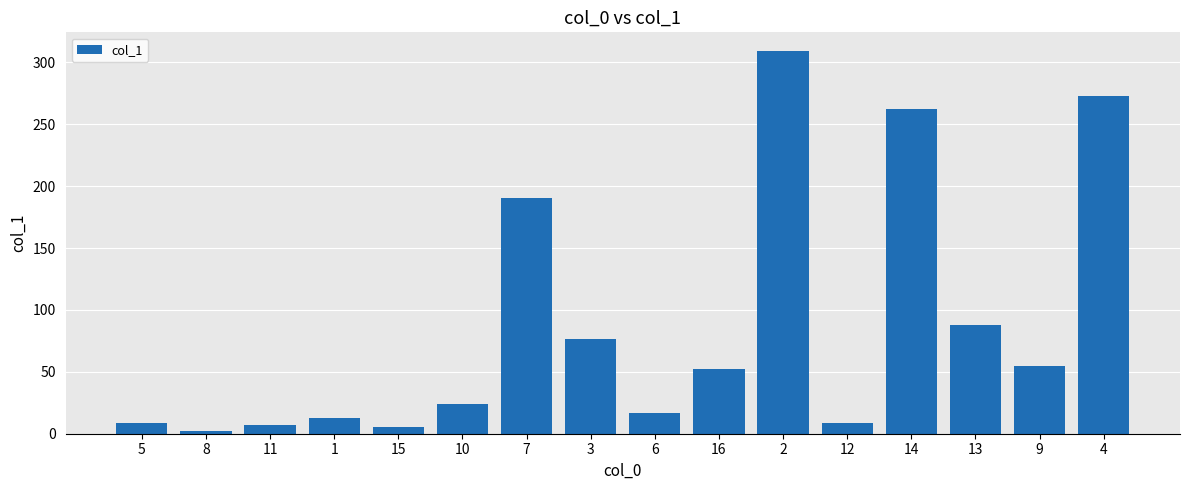

What is the minimum value shown in the chart?

2.3